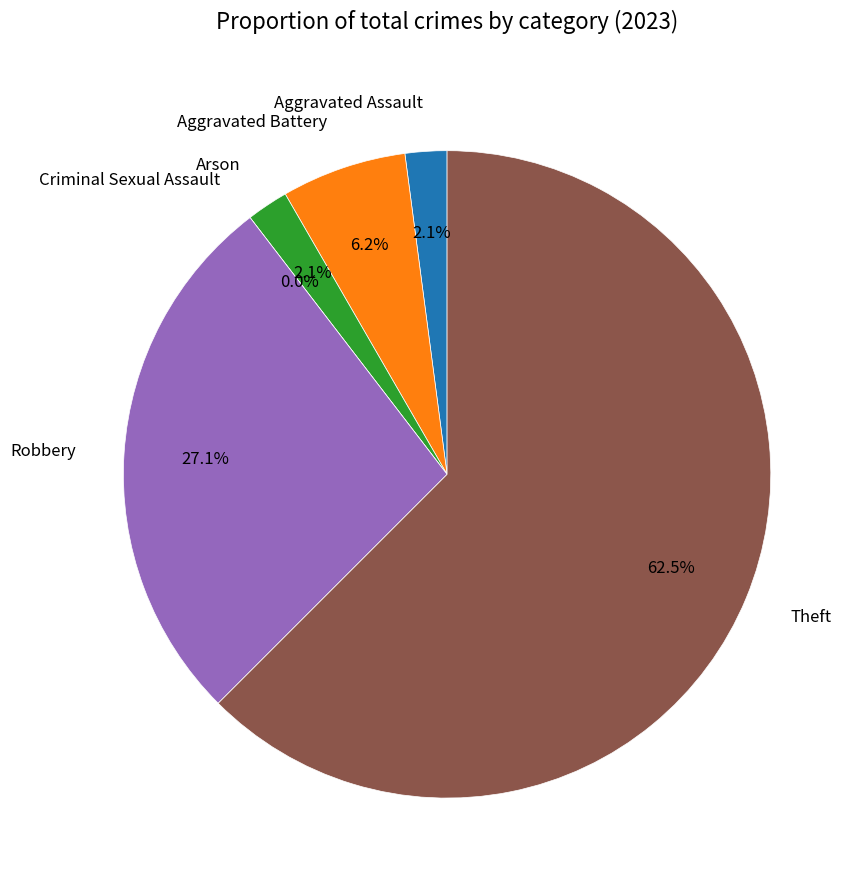

Is it true that Robbery is 15% of the pie?

False